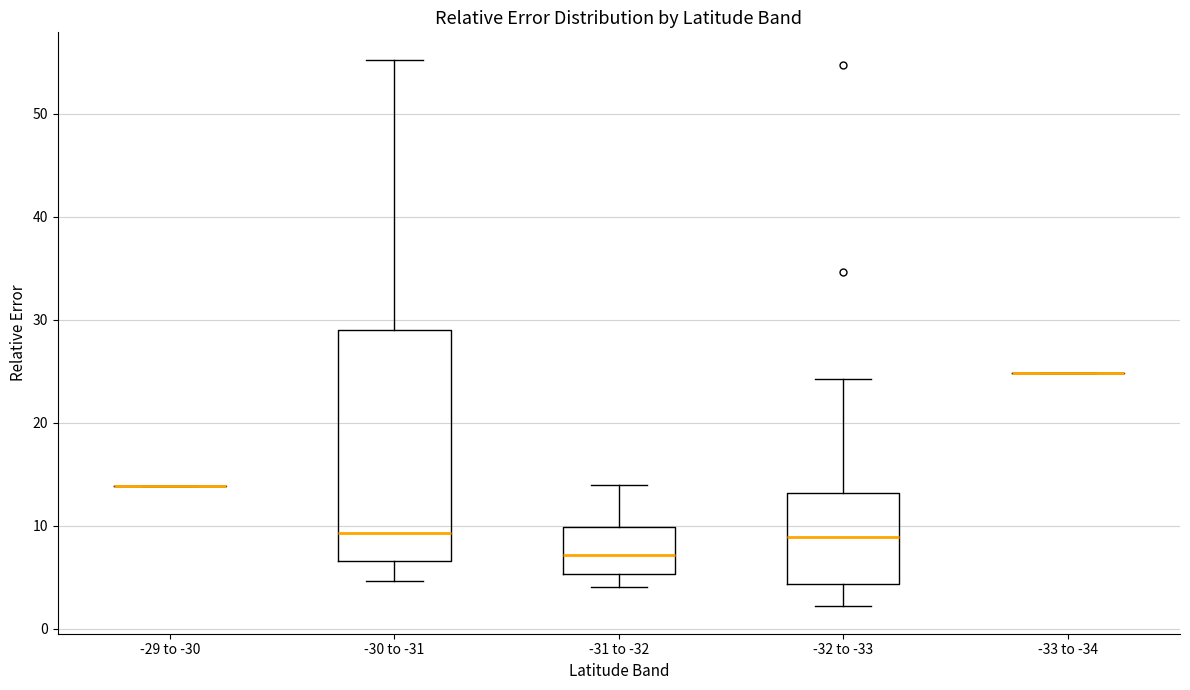

Where does the upper whisker of the box for -30 to -31 end on the y-axis? The values are not printed on the chart, so give them approximately, as read against the axis.

55